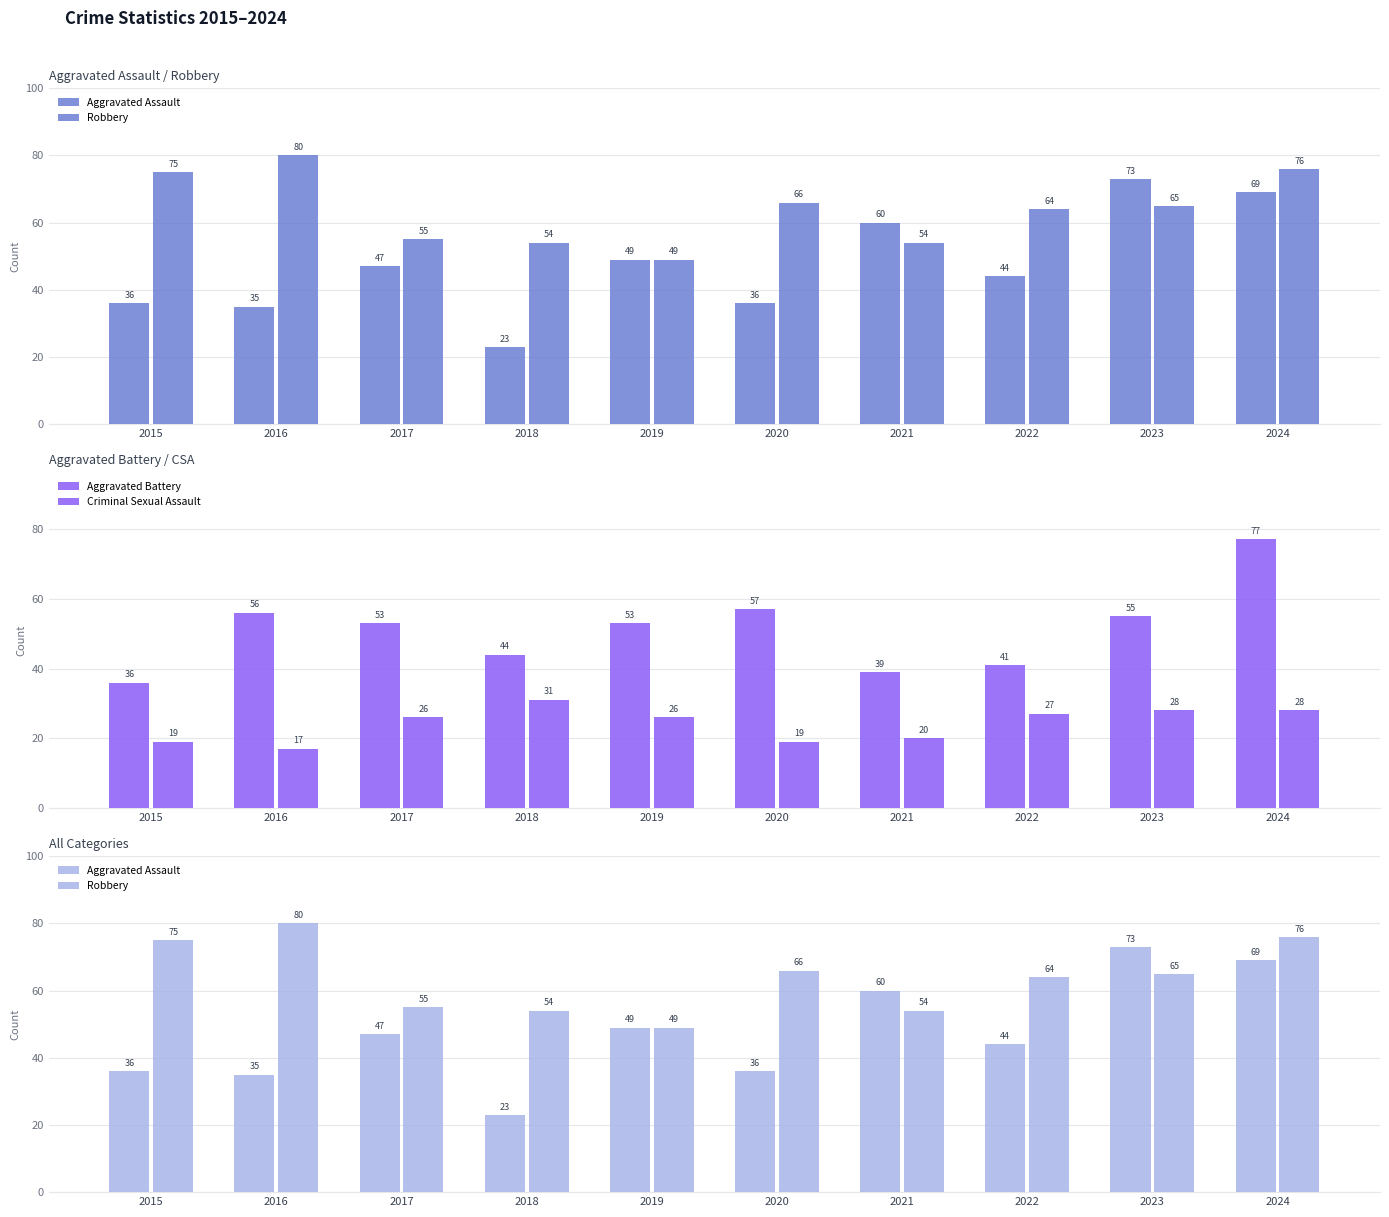

The Aggravated Assault series shows 36 at 2015. True or false?

True